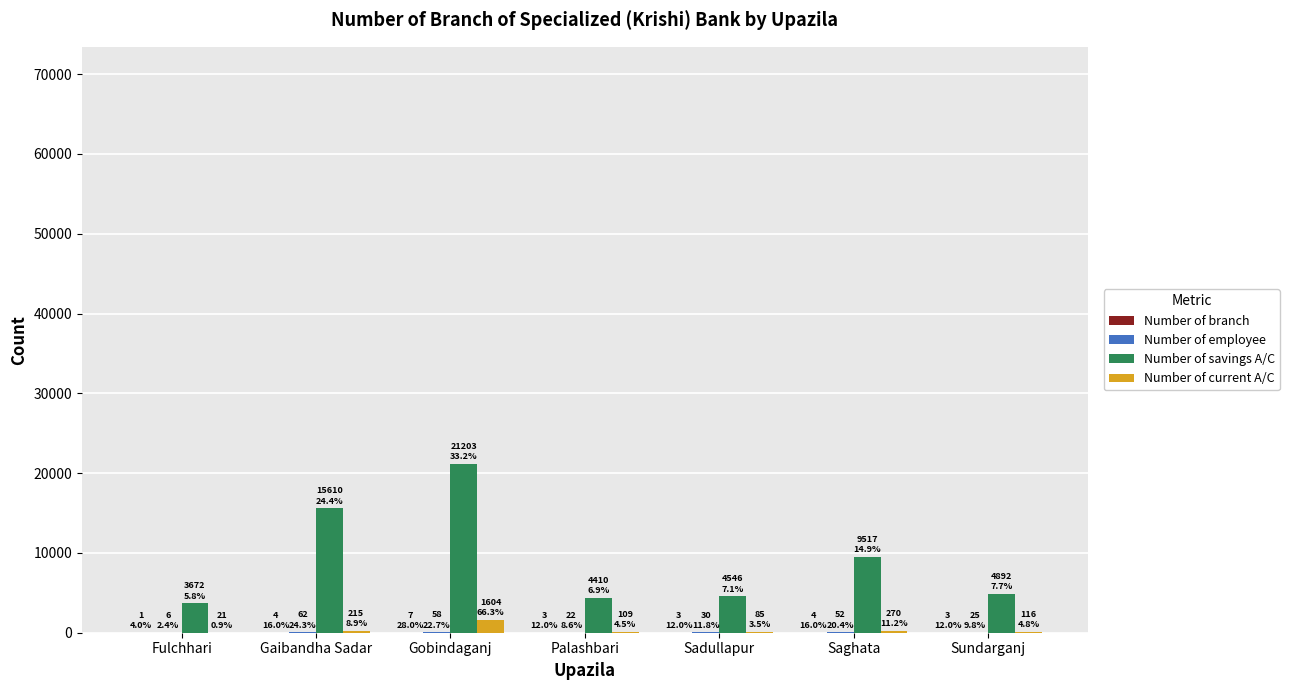

Which label corresponds to the largest value in the chart?

Gobindaganj